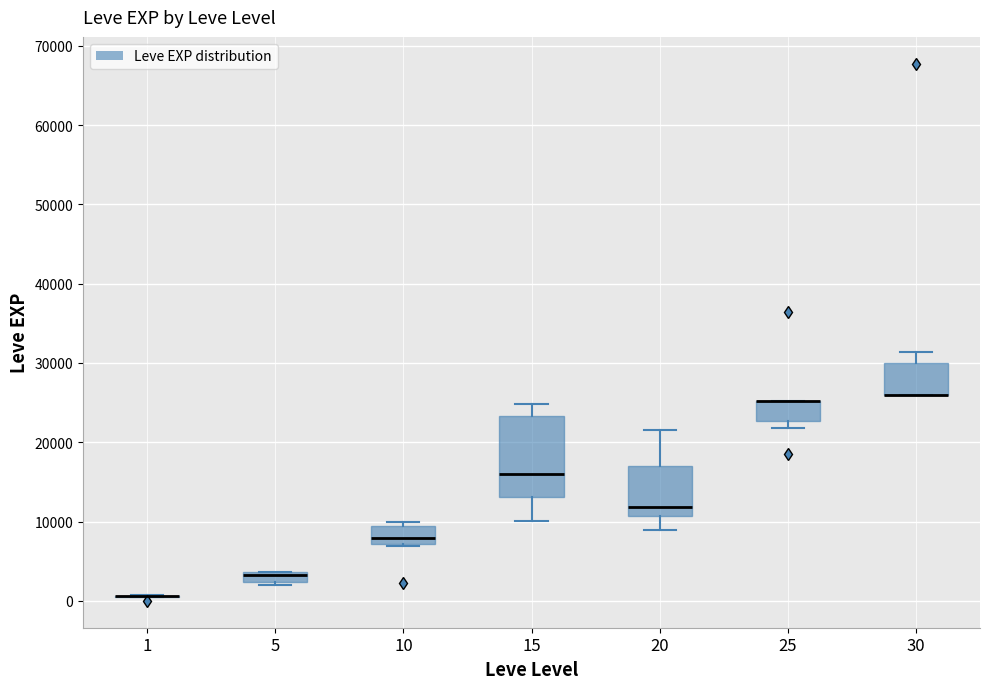

Which box is the tallest, from its lower edge to its upper edge?

15